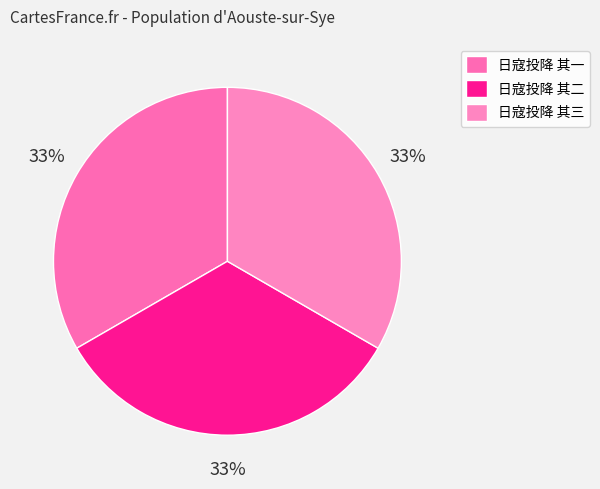

True or false: 日寇投降 其一 accounts for 47% of the total.

False